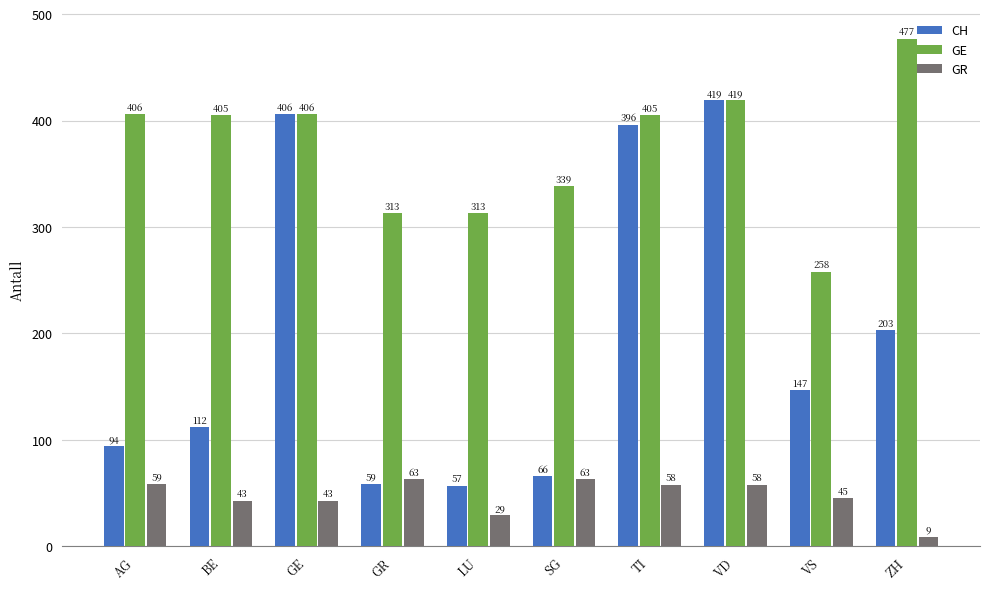

List the series in order of their peak value, highest first.

GE, CH, GR